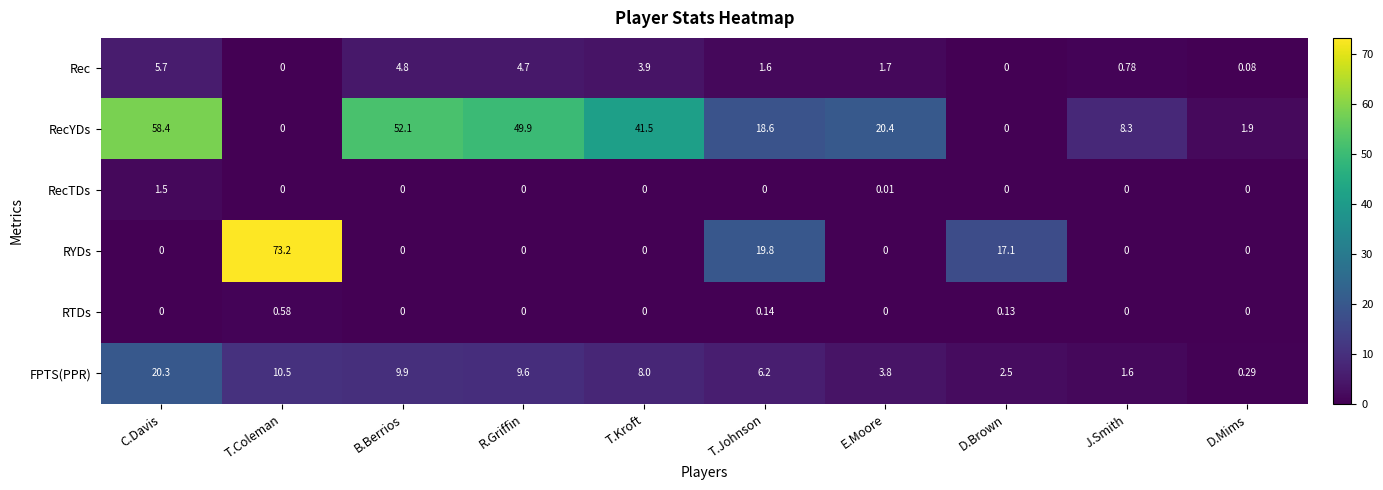

List the series in order of their peak value, lowest first.

RTDs, RecTDs, Rec, FPTS(PPR), RecYDs, RYDs